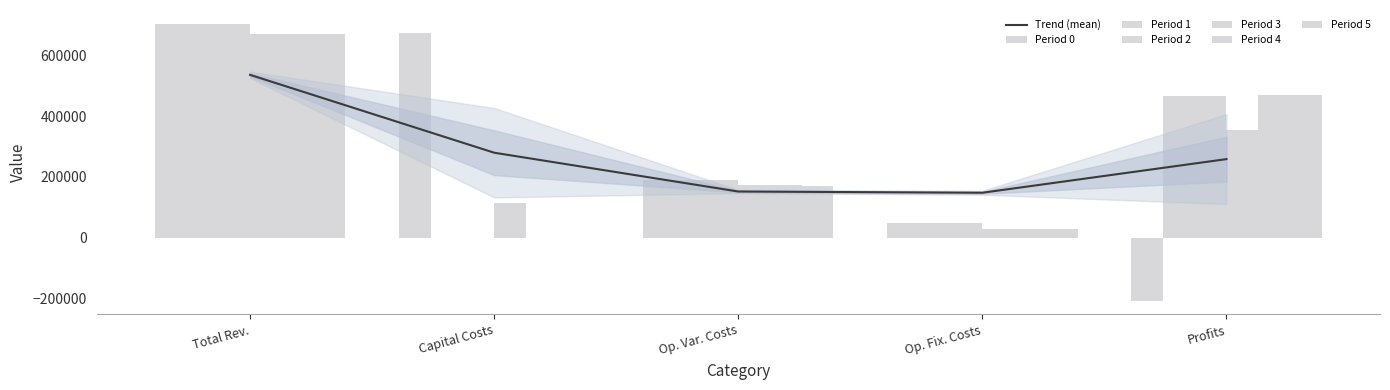

The value of Trend (mean) at Capital Costs is 140012.9. True or false?

False